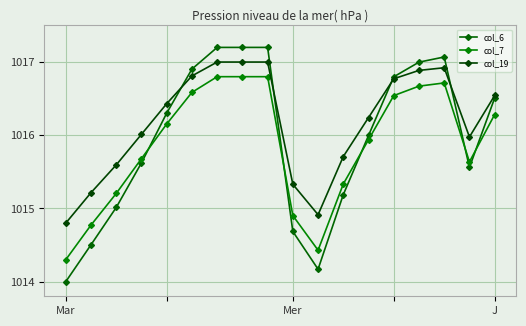

Rank the series by their maximum value, from highest to lowest.

col_6, col_19, col_7